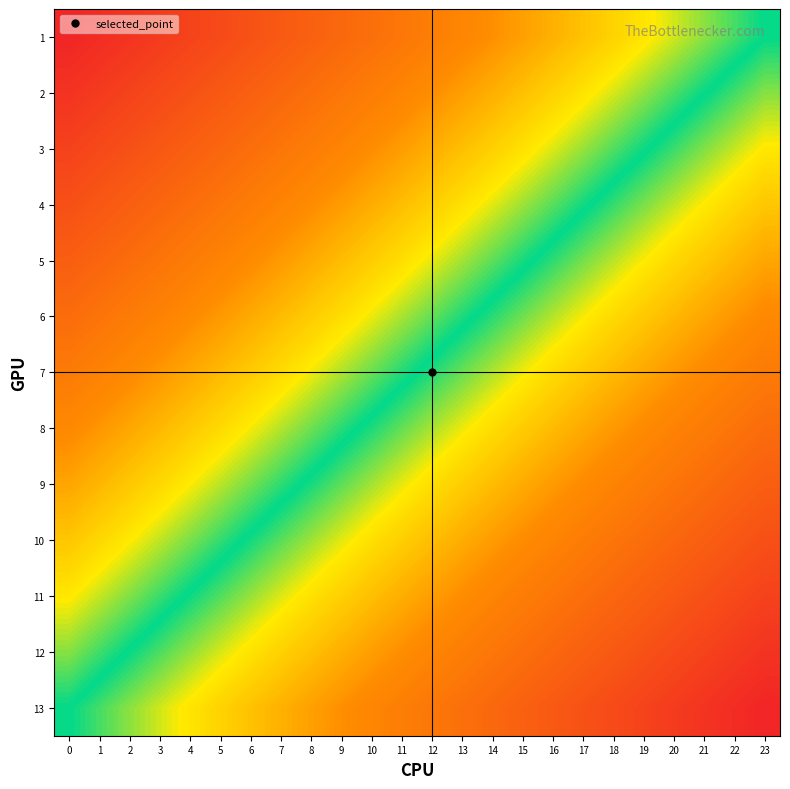

Between 23 and 15, which is larger?

15